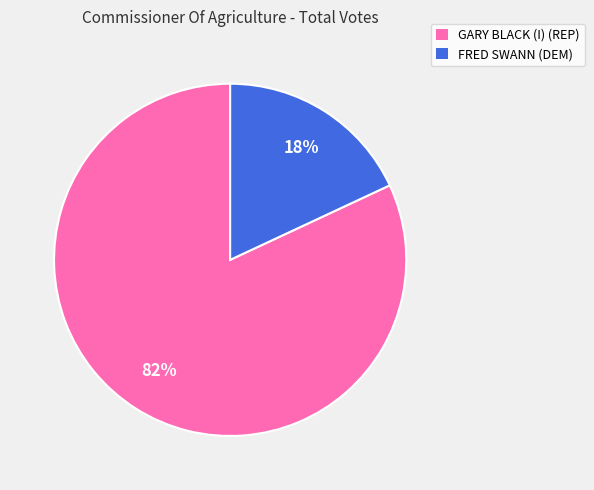

Which slice is the largest?

GARY BLACK (I) (REP)